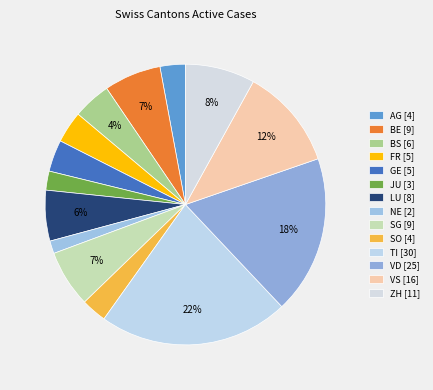

How many segments does this pie chart have?

14